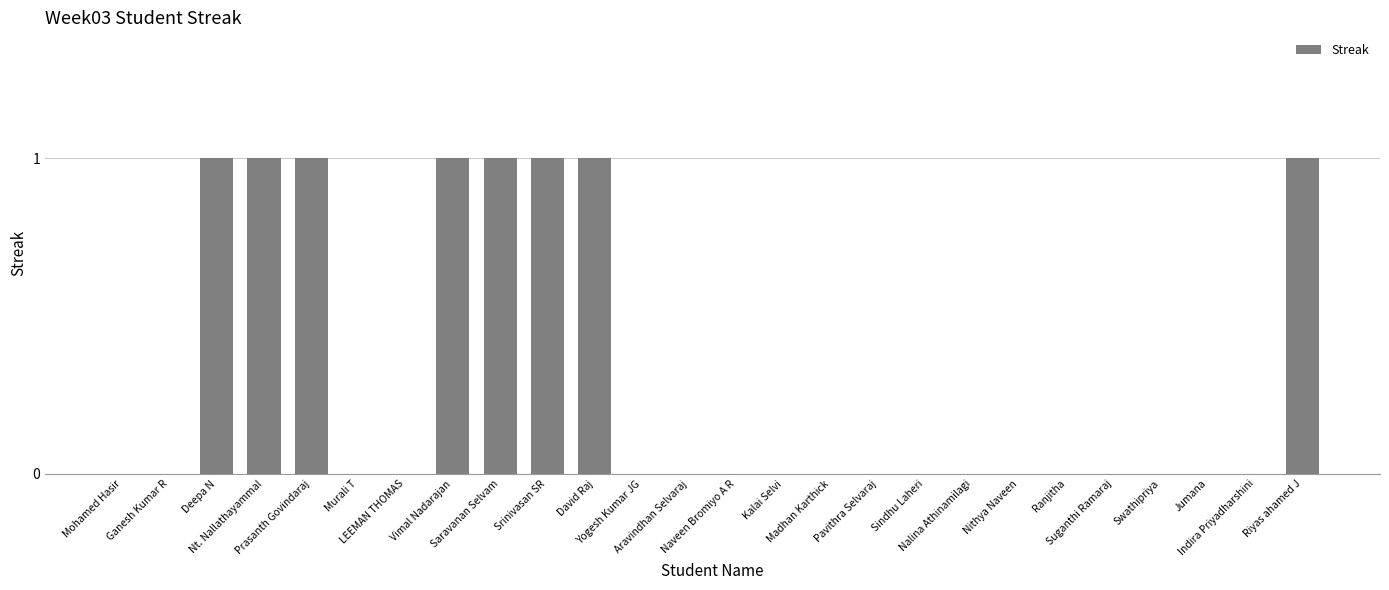

Reading left to right, transcribe all the data shown in this chart.

0	0	1	1	1	0	0	1	1	1	1	0	0	0	0	0	0	0	0	0	0	0	0	0	0	1